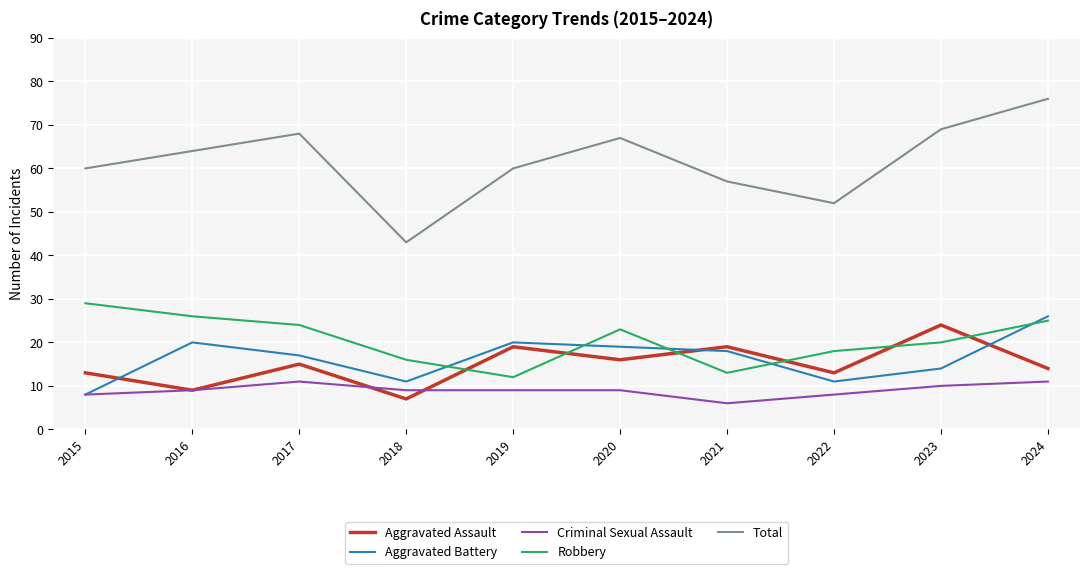

What is the maximum value for Robbery?

29